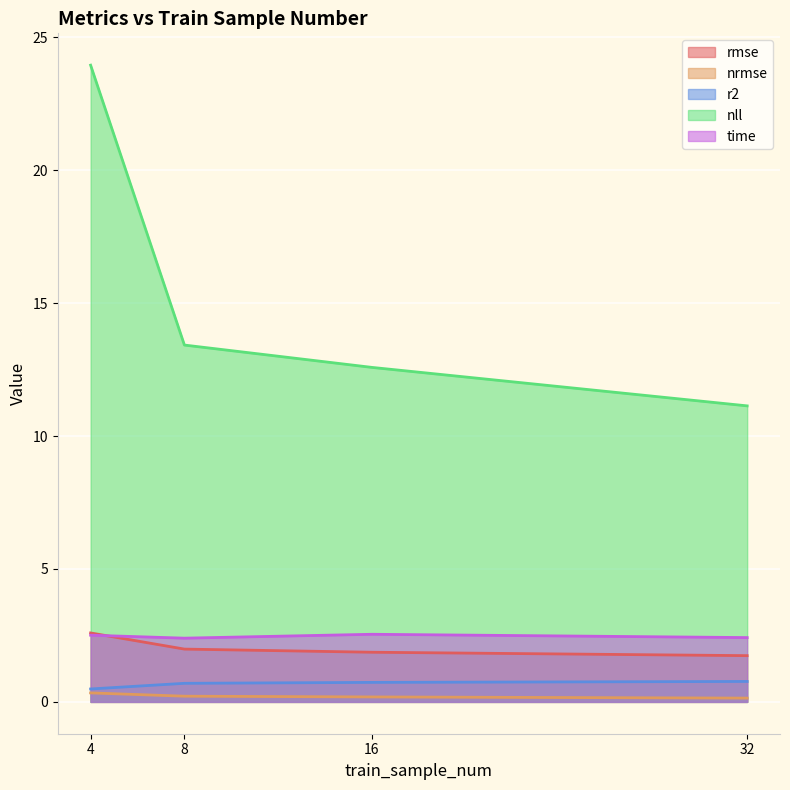

What are all the series names shown in the legend?

rmse, nrmse, r2, nll, time